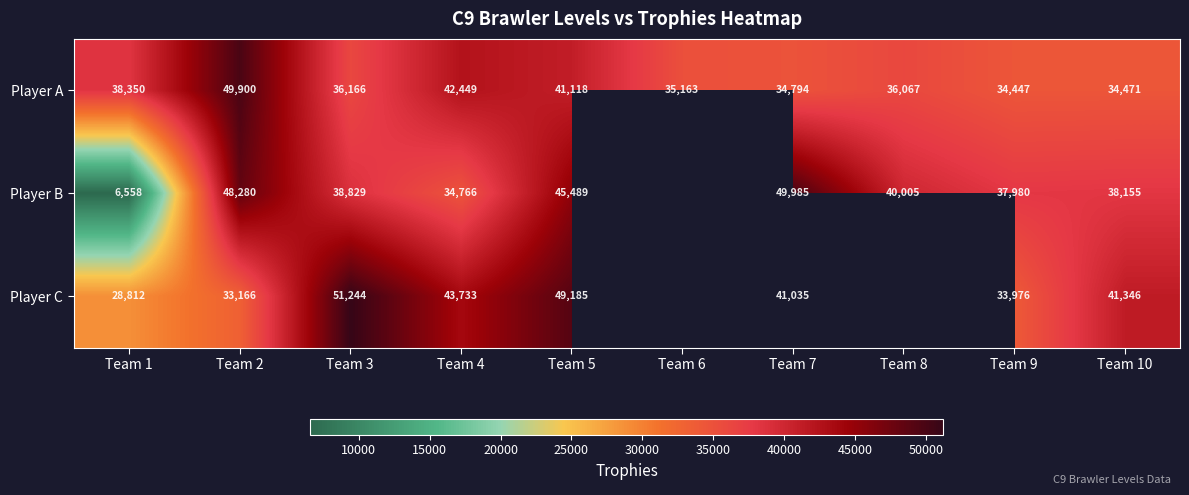

The Player A series shows 47894.6 at Team 6. True or false?

False